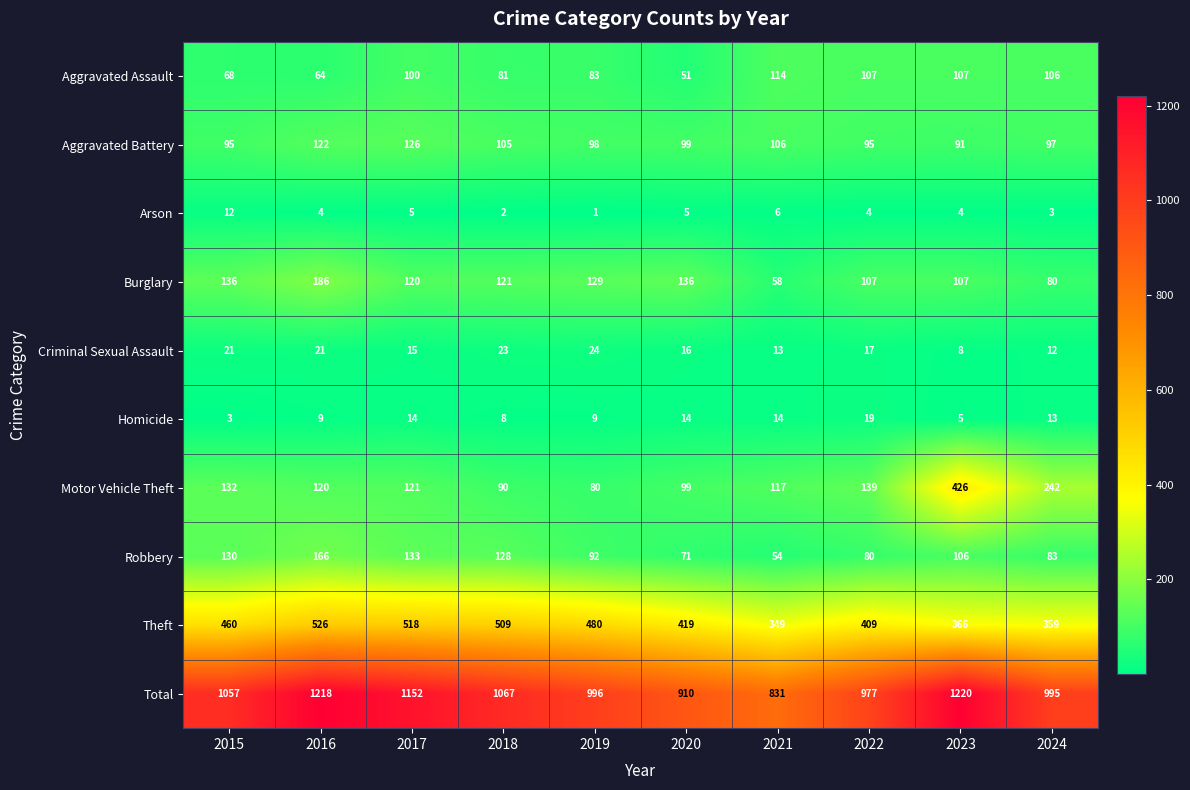

Which series has the largest range (max minus min)?

Total